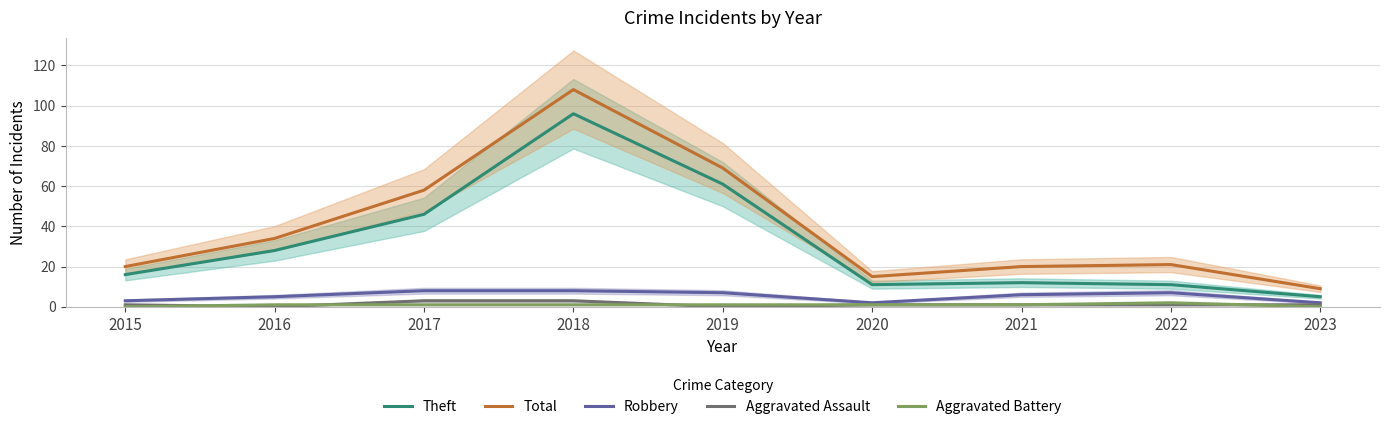

Does the chart have visible grid lines?

Yes